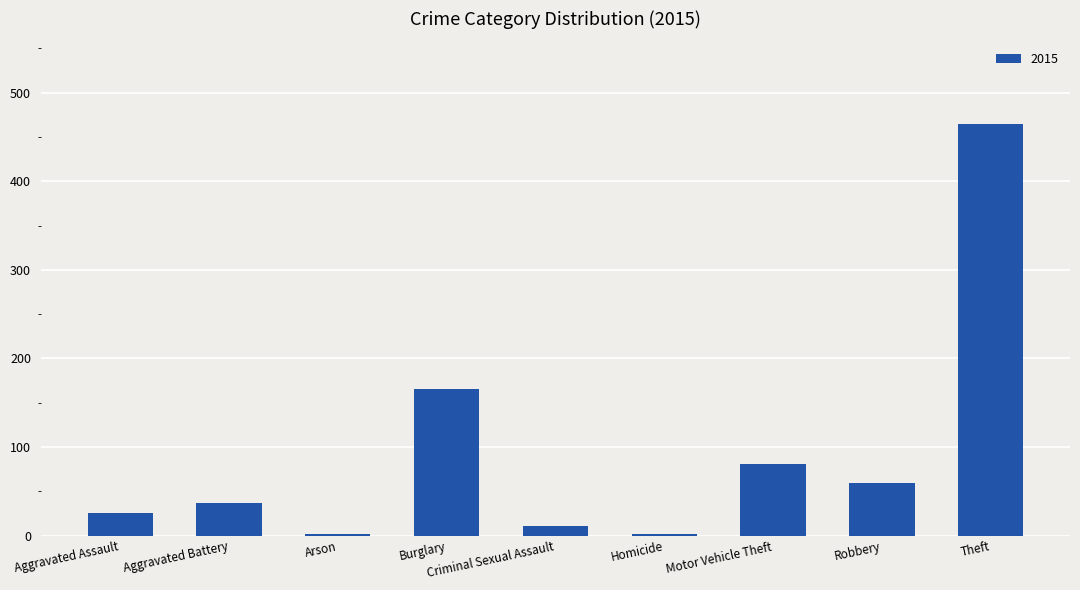

At which category does the chart reach its peak across all series?

Theft